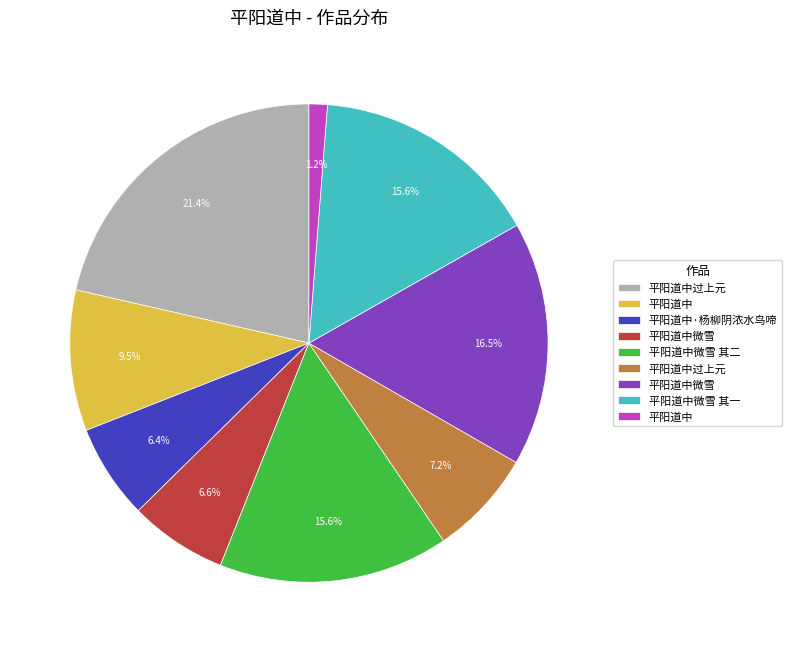

Does any single category account for the majority?

No